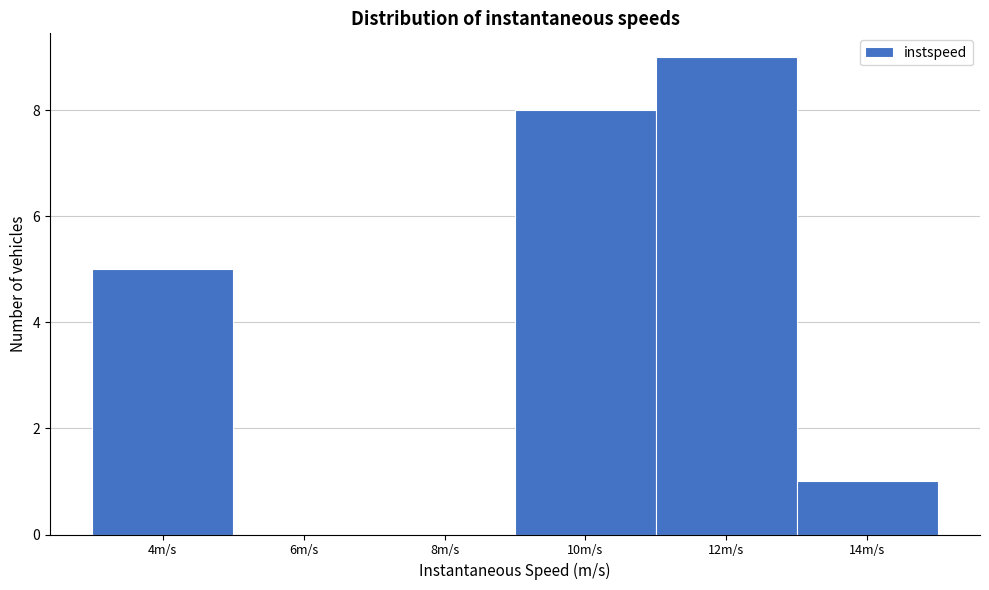

Reading left to right, transcribe all the data shown in this chart.

4m/s=5	6m/s=0	8m/s=0	10m/s=8	12m/s=9	14m/s=1